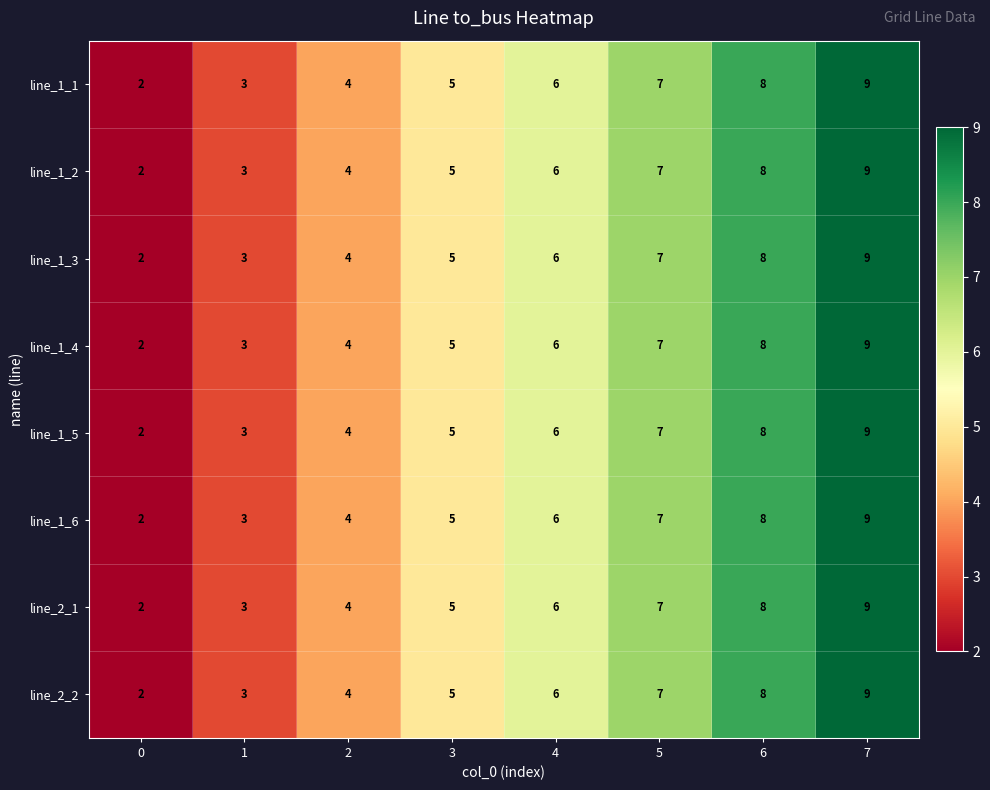

Where is line_1_4 nearest to the value 5?

3